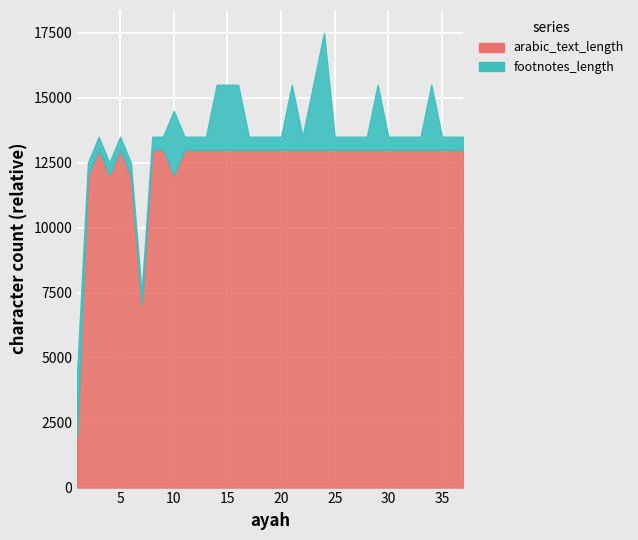

How many interior local peaks (higher than both neighbors) does the data have?

2